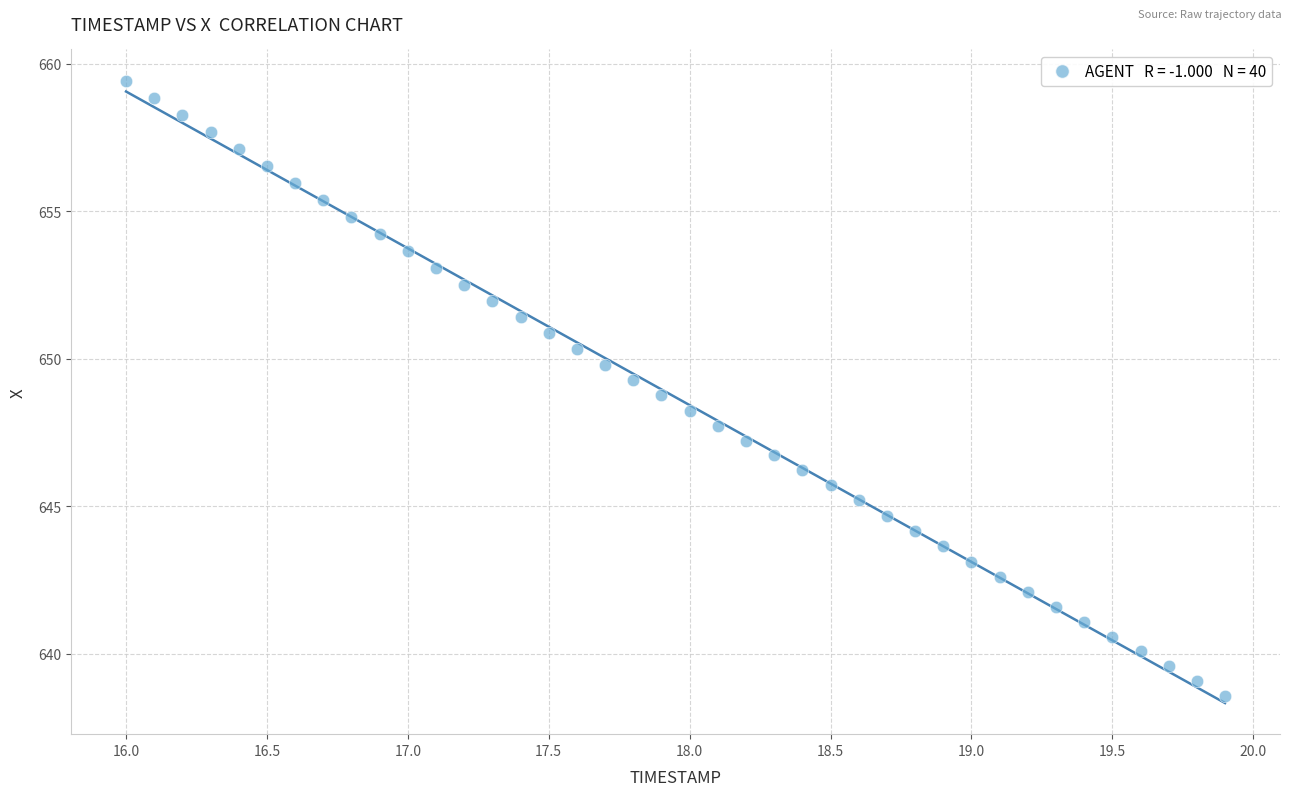

What is the range of X values (max minus min)?

3.9